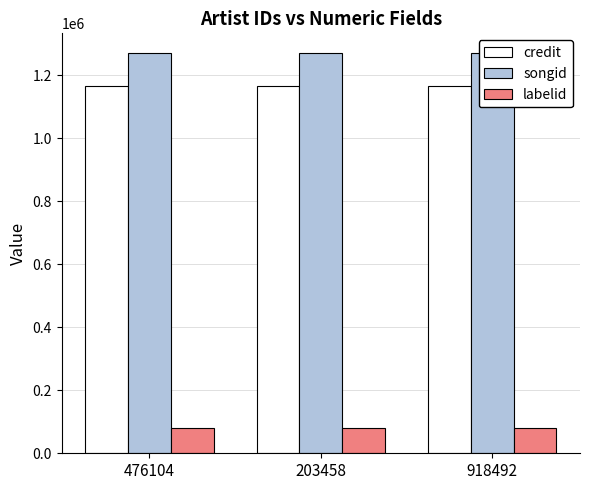

The value of credit at 203458 is 1167874. True or false?

True